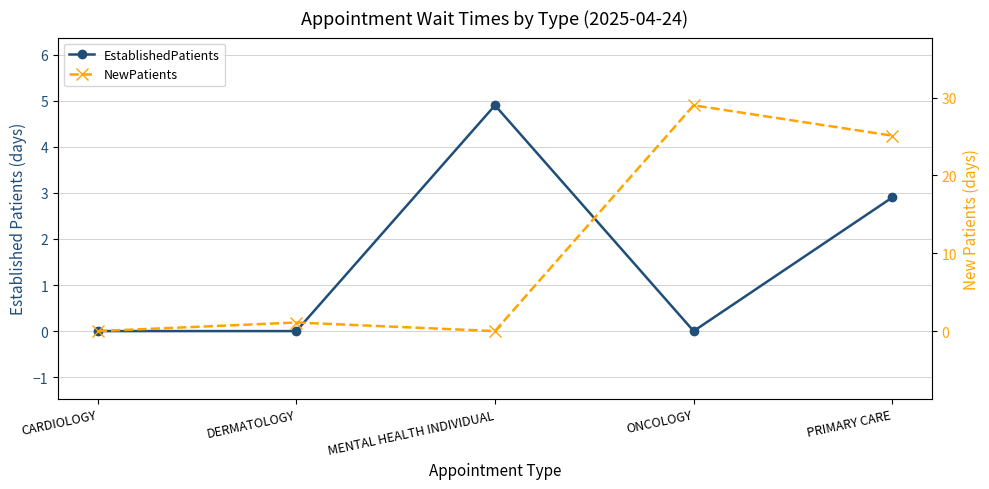

Between DERMATOLOGY and ONCOLOGY, which series saw the biggest shift?

NewPatients